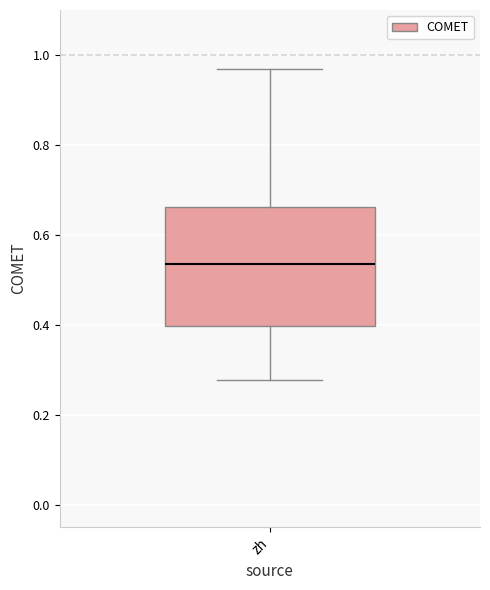

Where is the lower edge of the box for zh on the y-axis? The values are not printed on the chart, so give them approximately, as read against the axis.

0.40